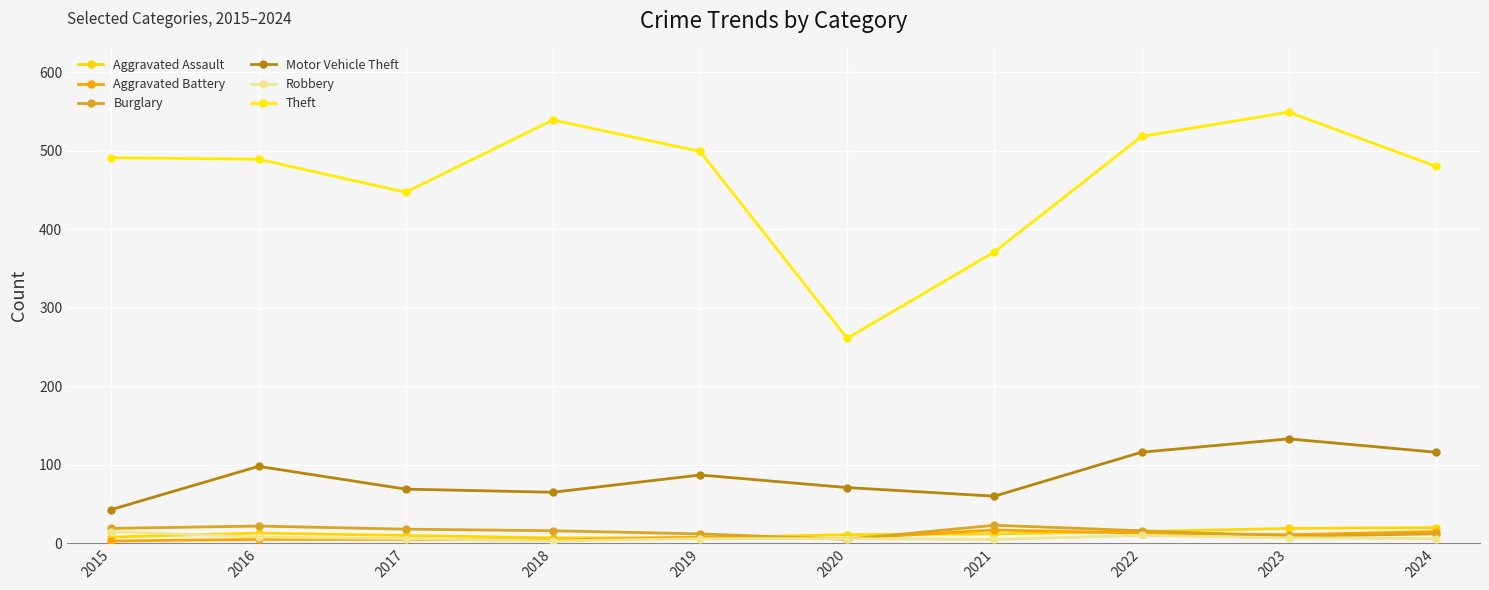

Which series has the largest total across all categories?

Theft